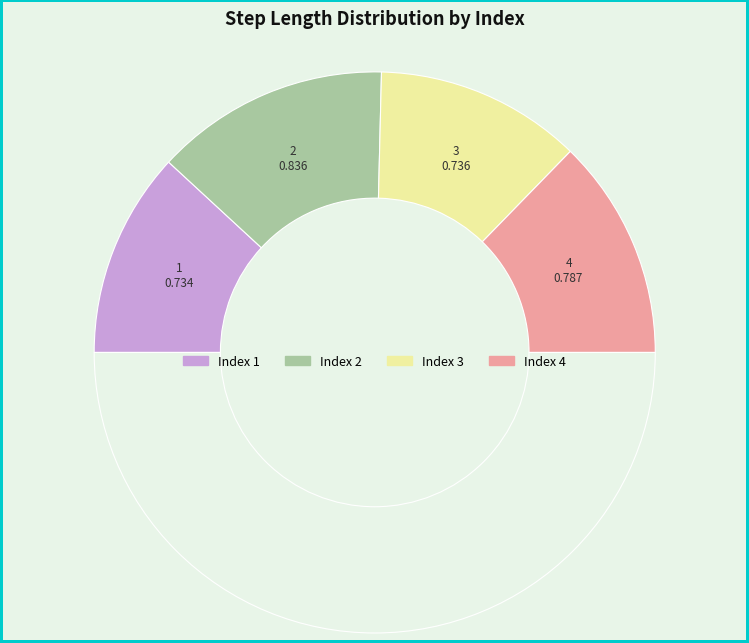

Which category has the smallest portion of the pie?

1